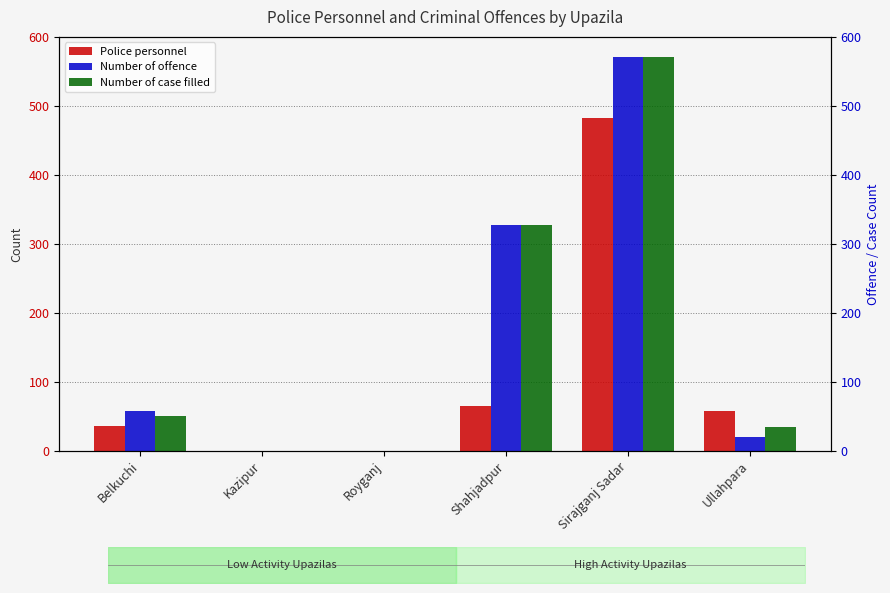

What is the difference between the highest and lowest values at Sirajganj Sadar?

89